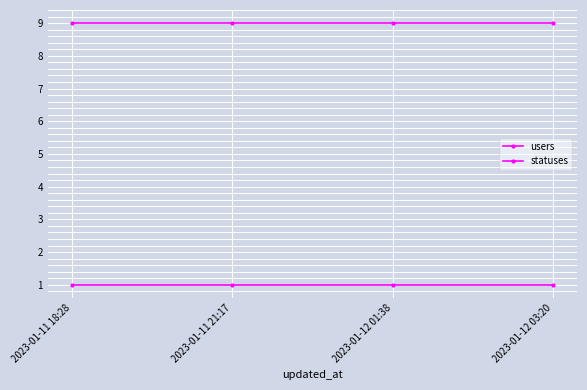

Does the chart display data point markers on the line(s)?

Yes